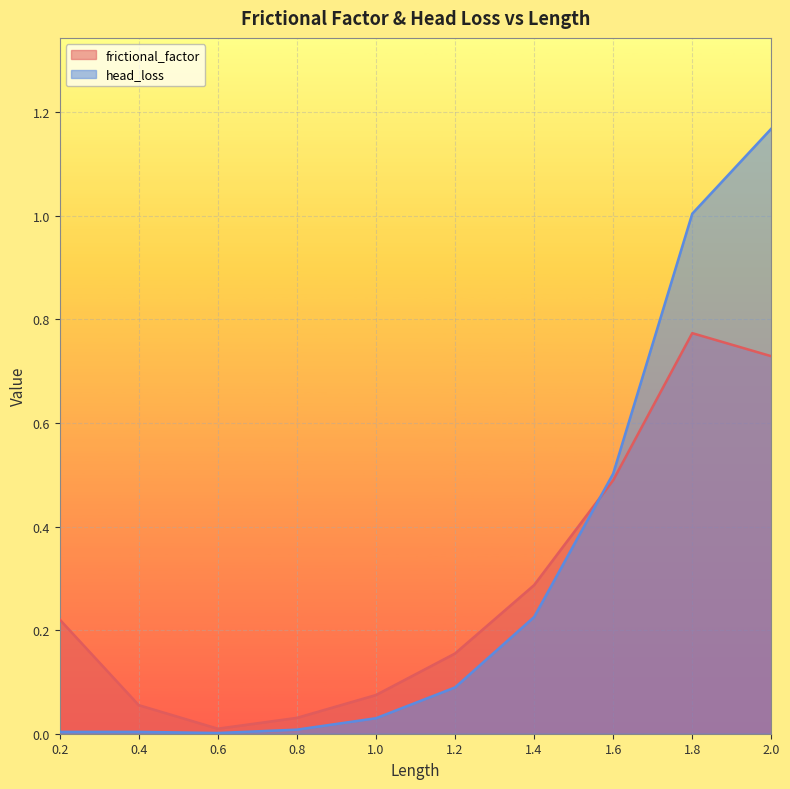

What is the difference between the second highest and minimum values in the frictional_factor series?

0.7